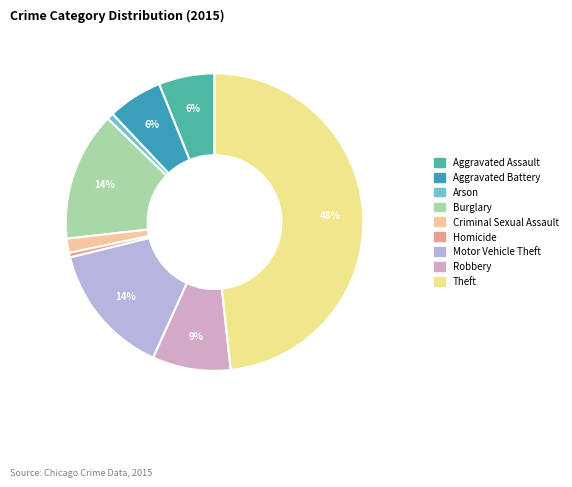

Rank the categories by value from lowest to highest.

Homicide, Arson, Criminal Sexual Assault, Aggravated Battery, Aggravated Assault, Robbery, Burglary, Motor Vehicle Theft, Theft